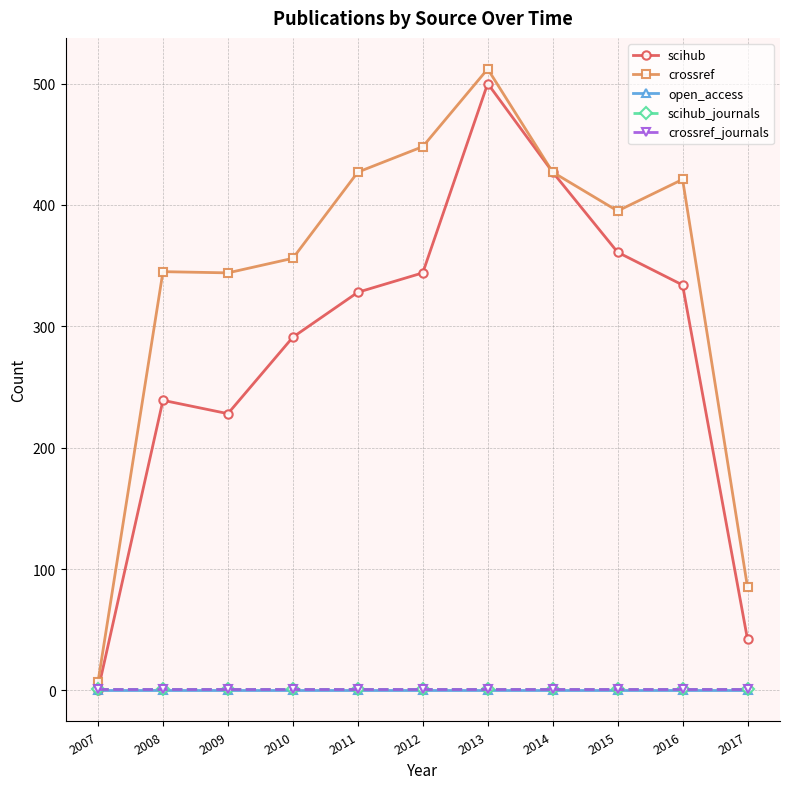

How many interior local valleys does the scihub series have?

1